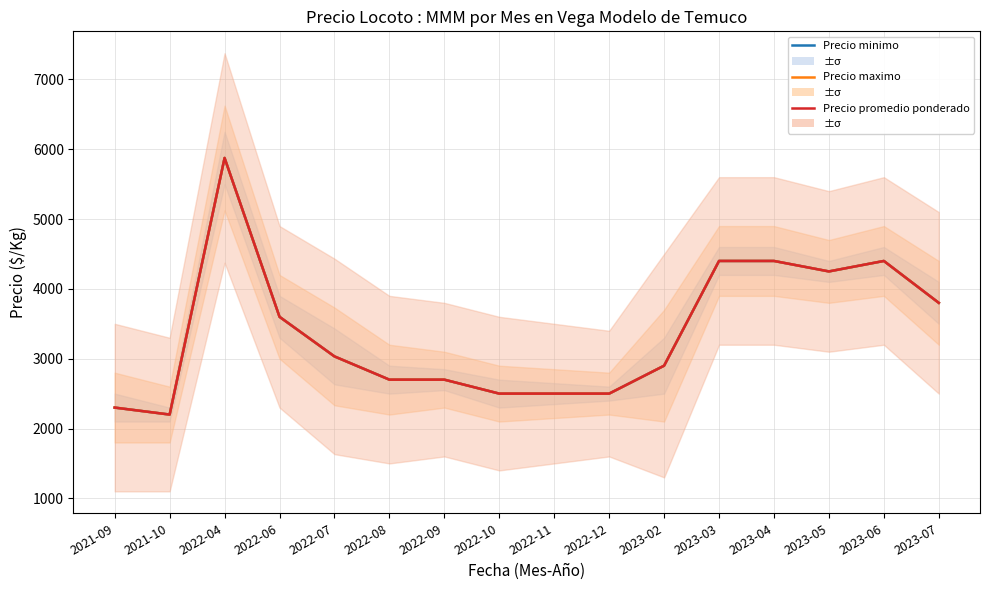

What are all the series names shown in the legend?

Precio minimo, Precio maximo, Precio promedio ponderado